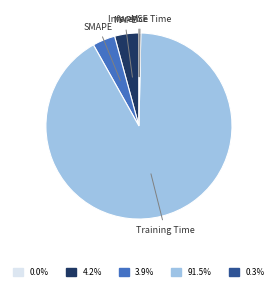

Is there any slice that represents more than half of the pie?

Yes